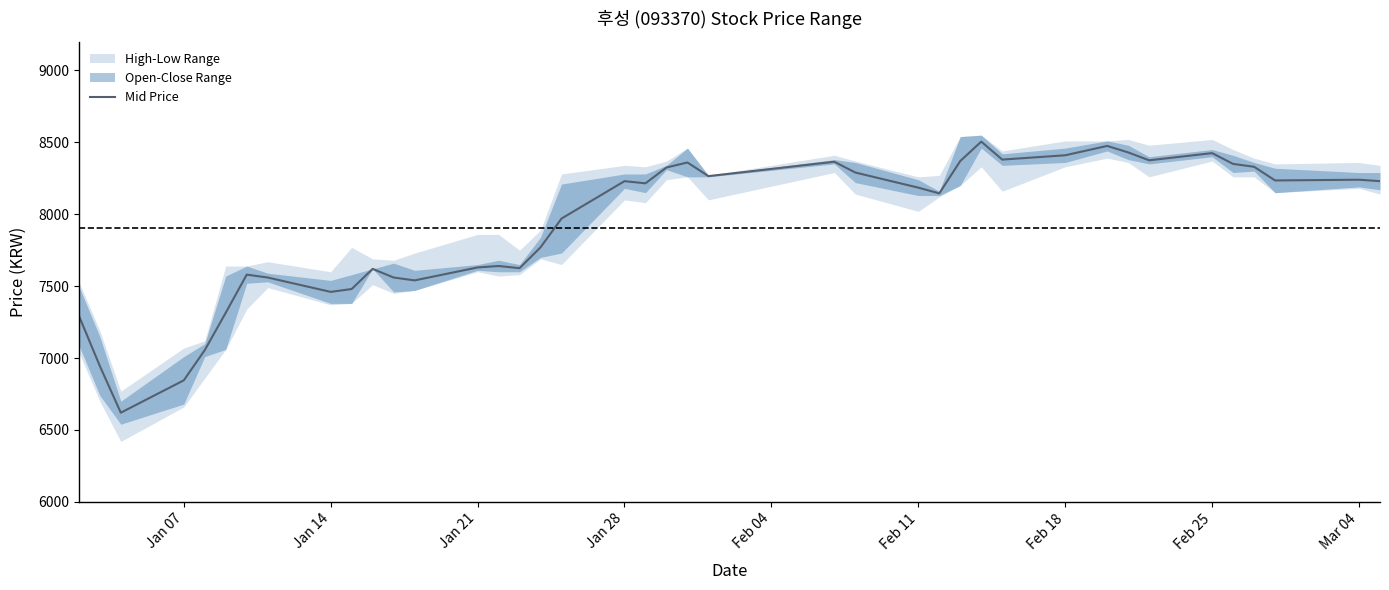

True or false: the data has more than 0 interior local peaks.

True